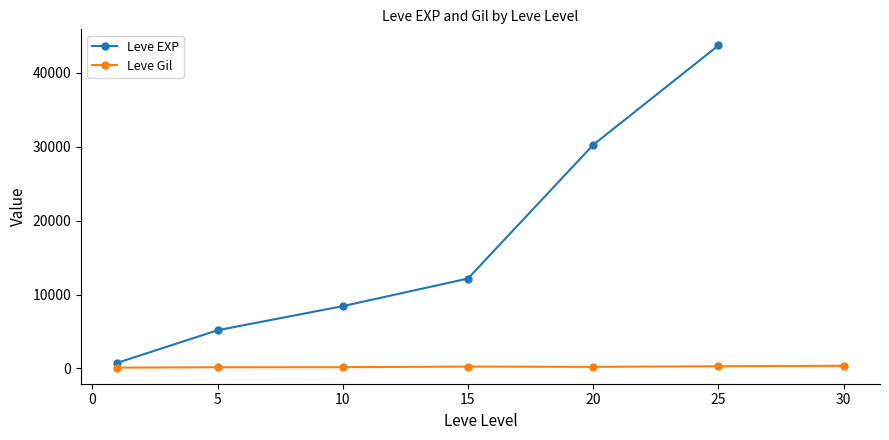

At 20, list the series in order from largest to smallest.

Leve EXP, Leve Gil